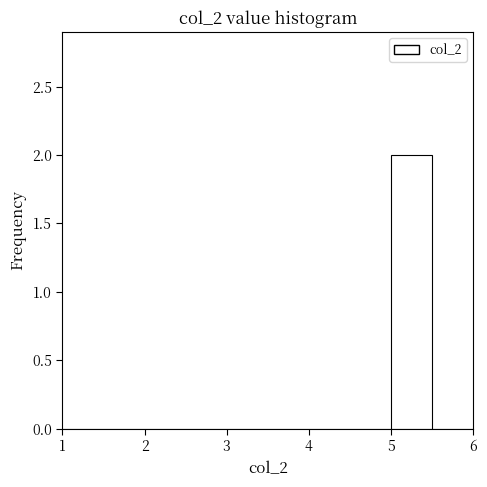

Reading left to right, list every bar in this chart as the range it spans on the x-axis followed by its height. The values are not printed on the chart, so give them approximately, as read against the axis.

1.0 to 1.5: 0
1.5 to 2.0: 0
2.0 to 2.5: 0
2.5 to 3.0: 0
3.0 to 3.5: 0
3.5 to 4.0: 0
4.0 to 4.5: 0
4.5 to 5.0: 0
5.0 to 5.5: 2
5.5 to 6.0: 0